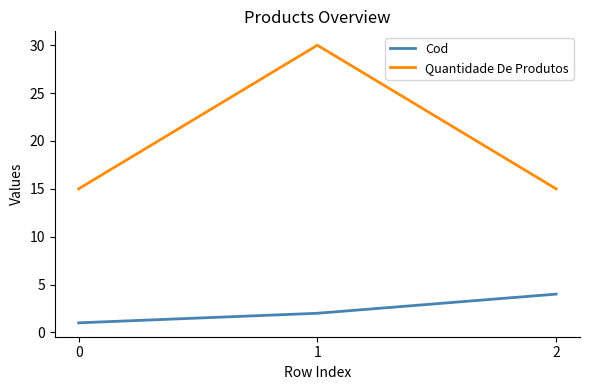

Reading left to right, extract all data points from this chart.

Cod: 0=1	1=2	2=4
Quantidade De Produtos: 0=15	1=30	2=15